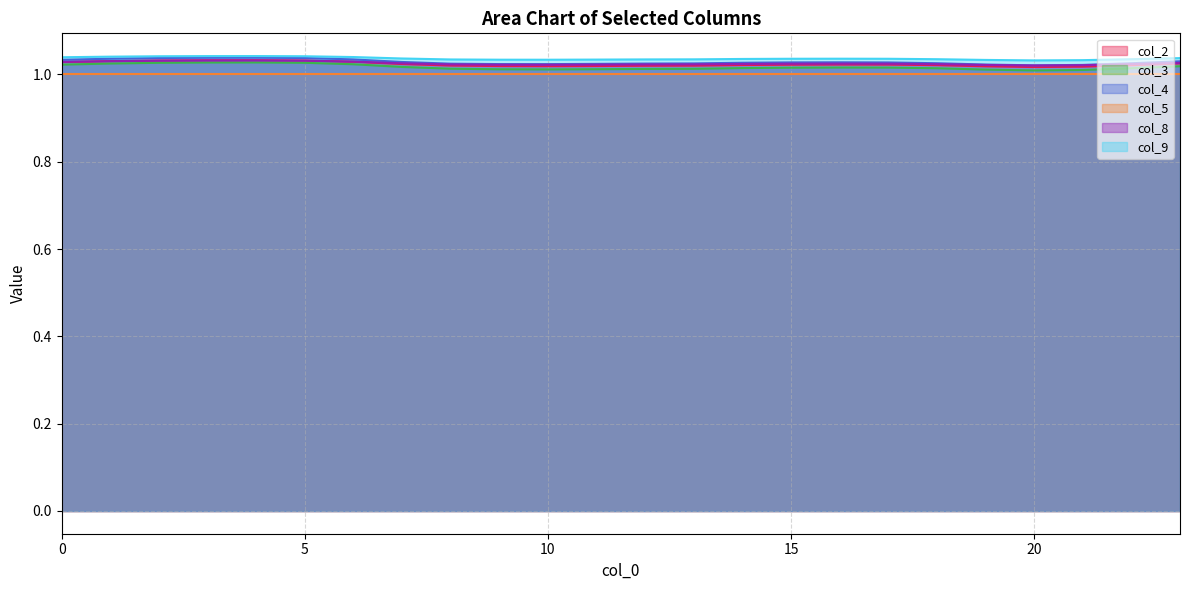

True or false: col_4 has more than 0 interior local peaks.

True